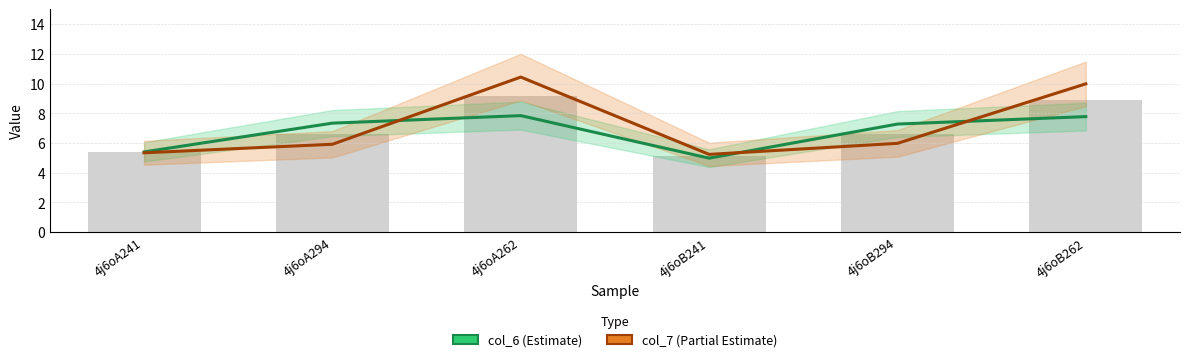

True or false: col_6 (Estimate) has a value of 5.0 at 4j6oB241.

True